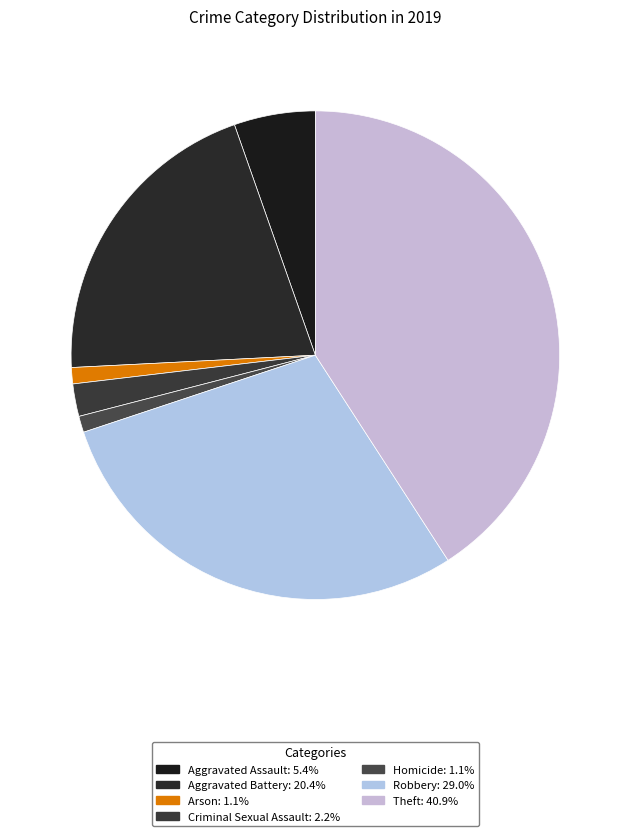

To the nearest percent, what is the difference between the largest and smallest slice percentages?

40%